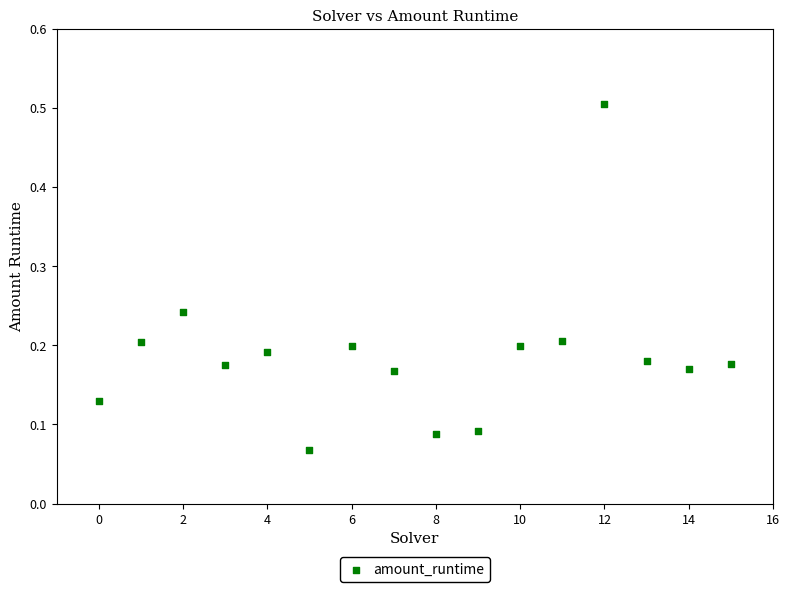

What is the range of Y values (max minus min)?

0.4